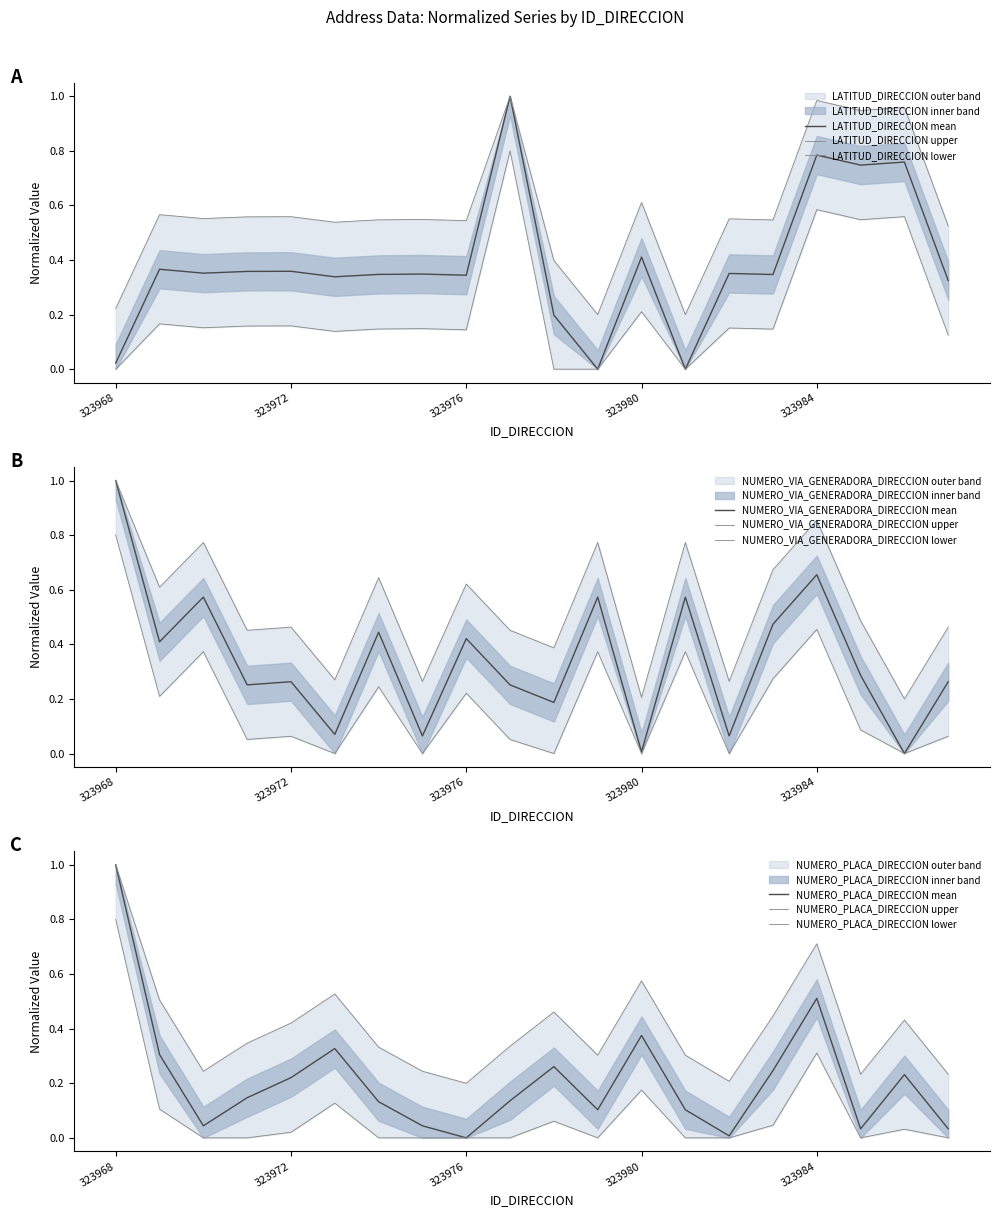

How many categories are shown in the chart?

20